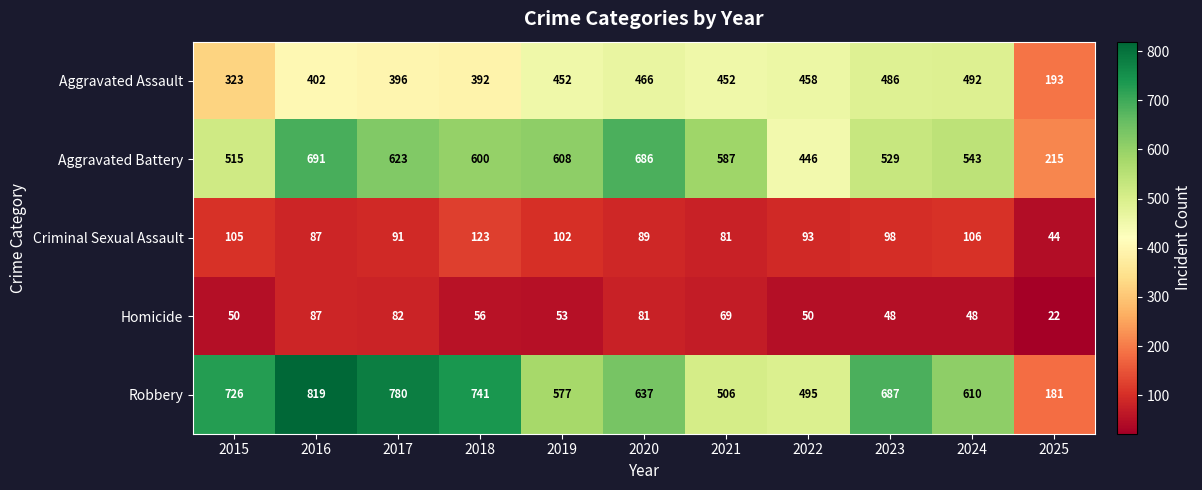

At 2017, list the series in order from smallest to largest.

Homicide, Criminal Sexual Assault, Aggravated Assault, Aggravated Battery, Robbery